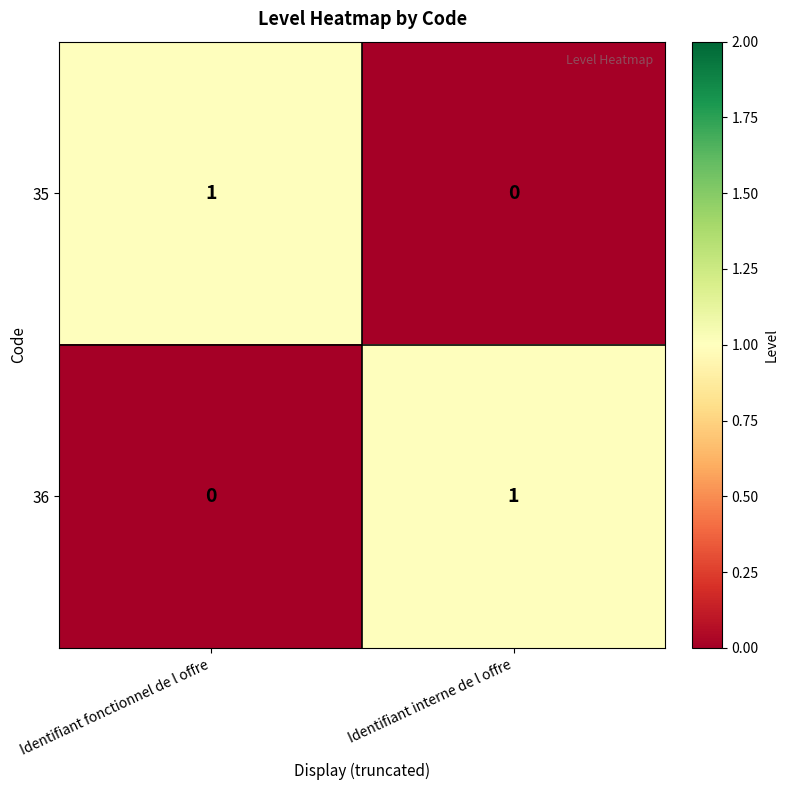

At which label does 36 reach its minimum?

Identifiant fonctionnel de l offre